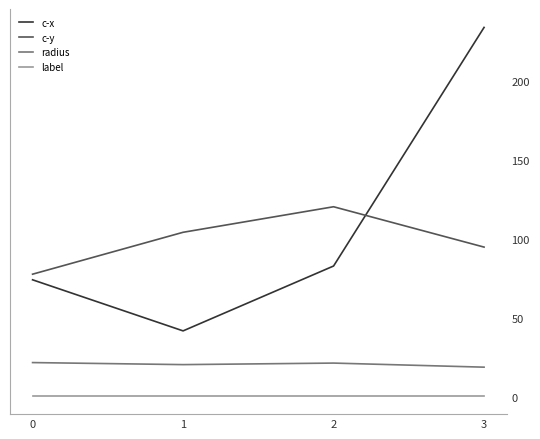

What value does the radius series have at 0?

21.9